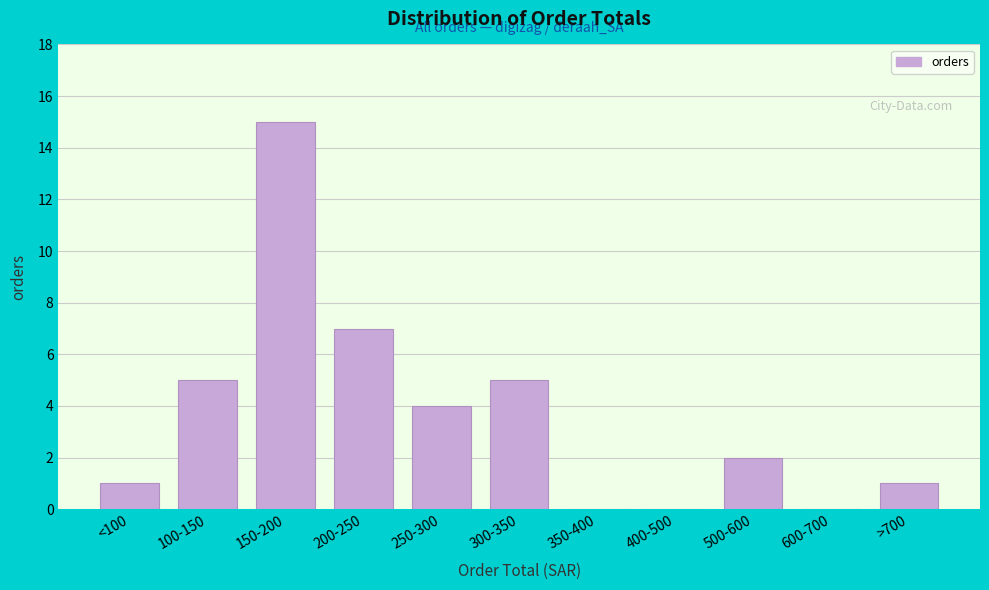

Reading left to right, what are all the values shown in this chart?

<100=1	100-150=5	150-200=15	200-250=7	250-300=4	300-350=5	350-400=0	400-500=0	500-600=2	600-700=0	>700=1